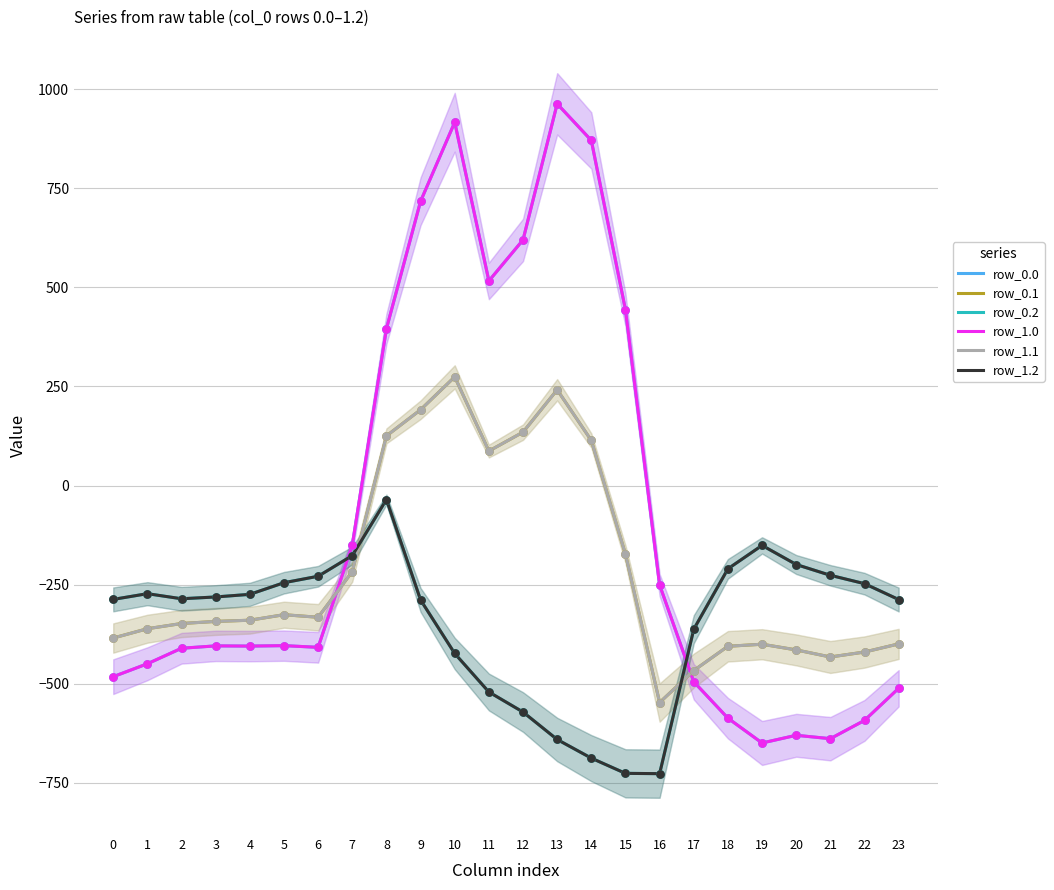

What is the total value across all series at 3?

-2056.0